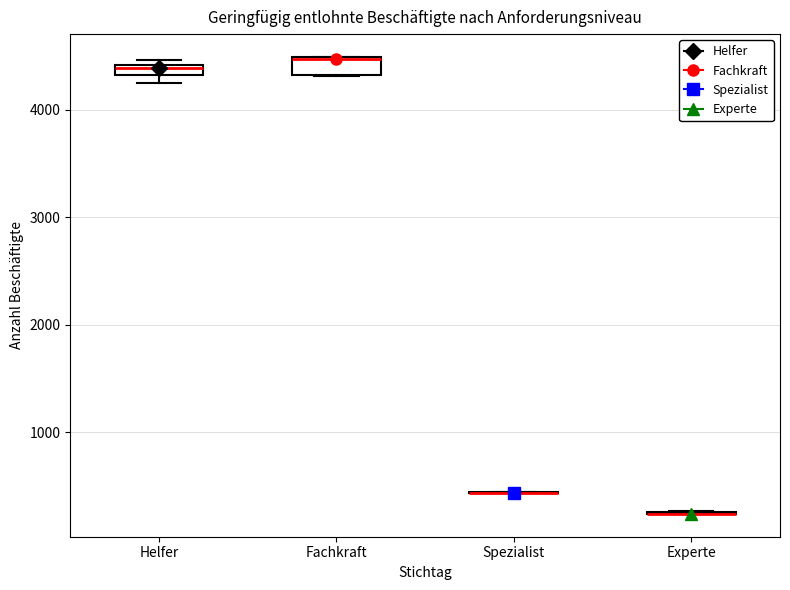

Where is the lower edge of the box for Helfer on the y-axis? The values are not printed on the chart, so give them approximately, as read against the axis.

4300